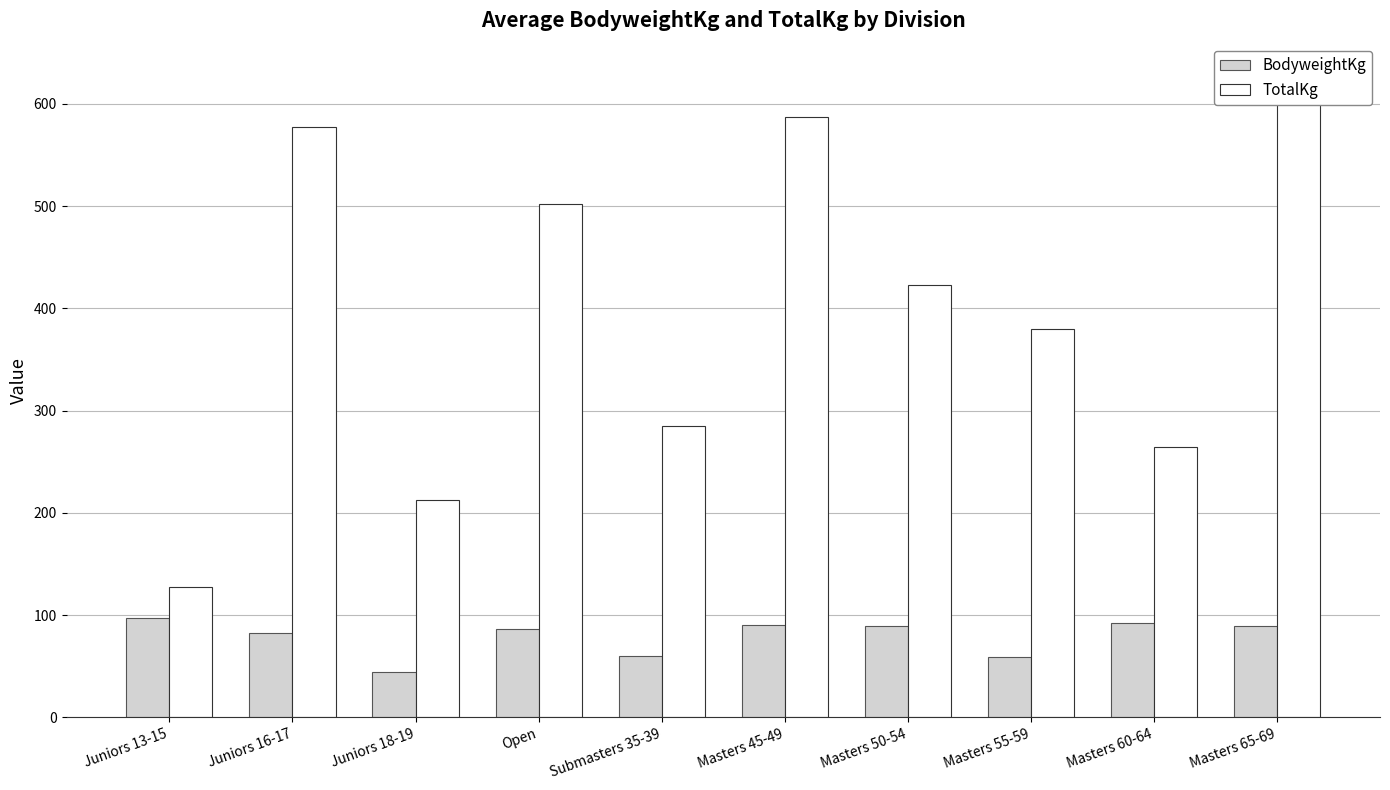

What is the average value of the TotalKg series?

398.7